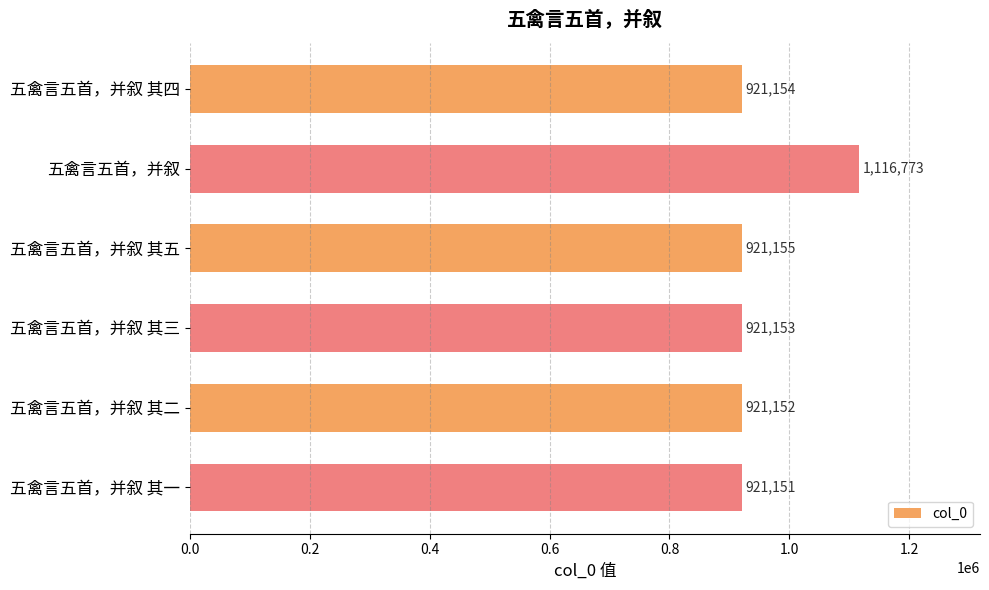

At which label is the value closest to 1018962?

五禽言五首，并叙 其五